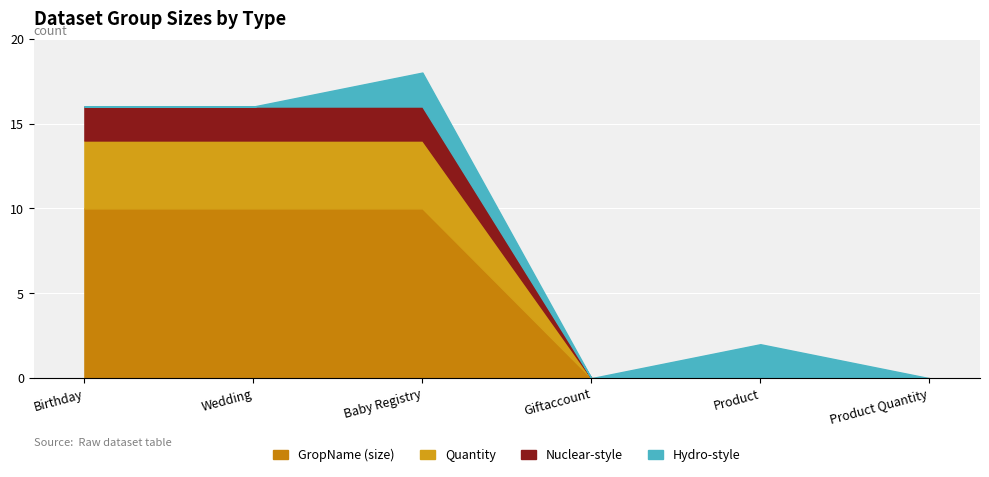

Which label corresponds to the largest value in the chart?

Baby Registry